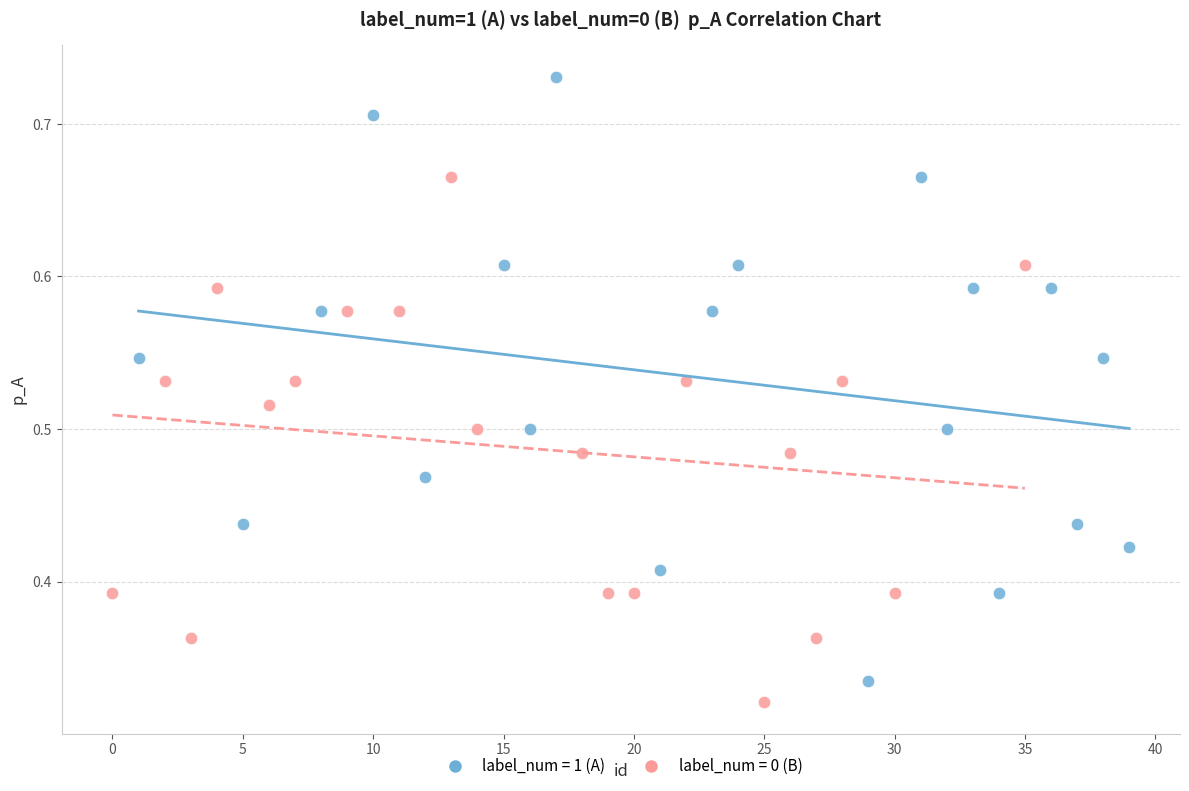

Which series reaches the maximum Y coordinate?

label_num = 1 (A)